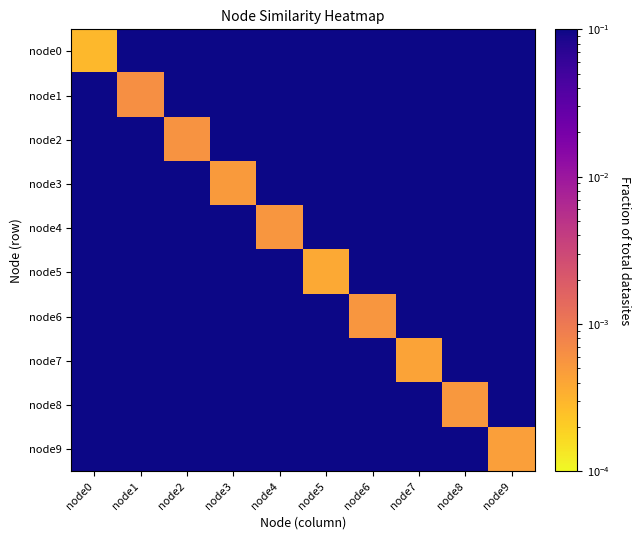

Which has a higher value, node8 or node7?

node7